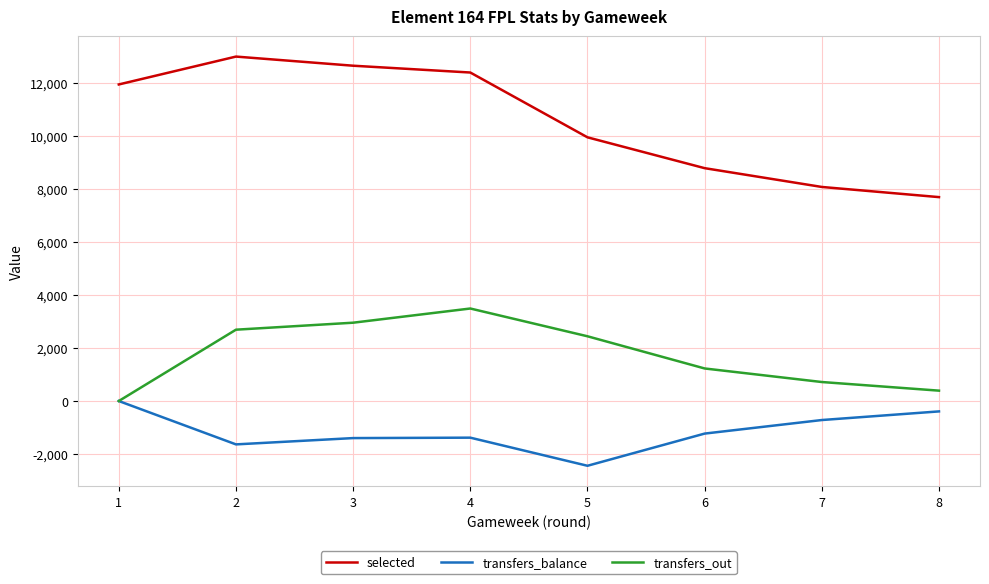

True or false: selected and transfers_out intersect in this chart.

False